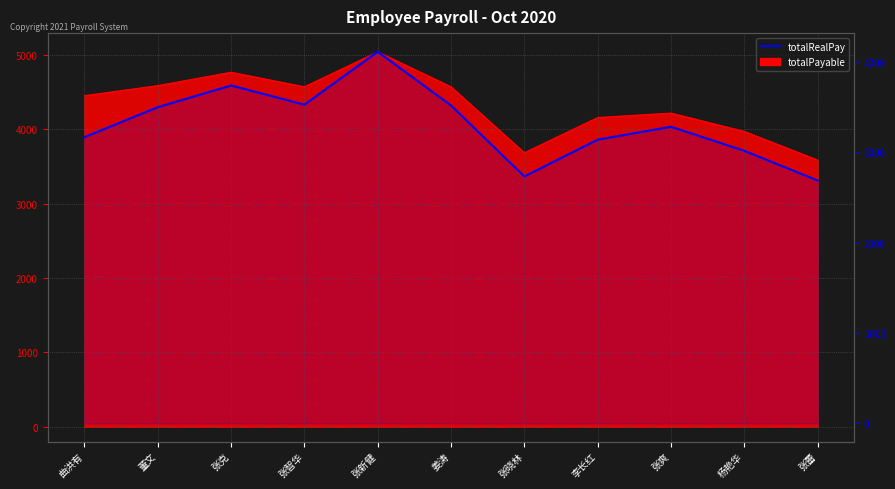

True or false: there are more than 1 points higher than both neighbors.

True